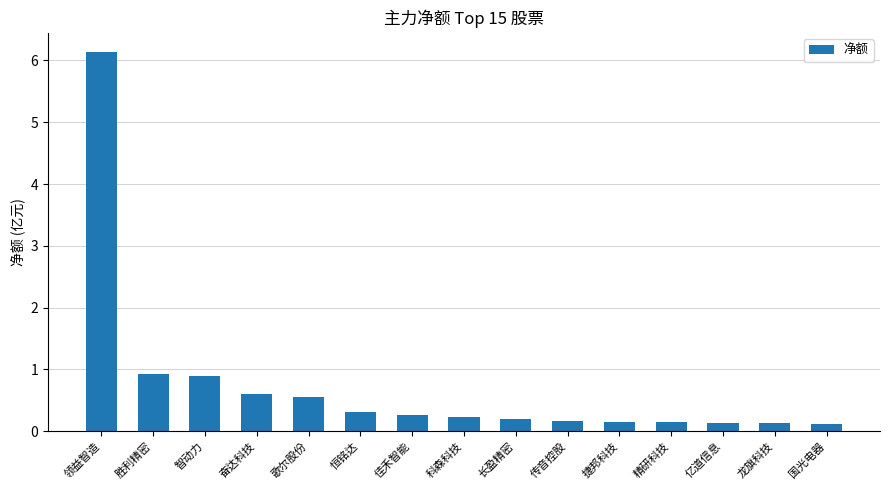

What is the label of the 12th bar from the left?

精研科技